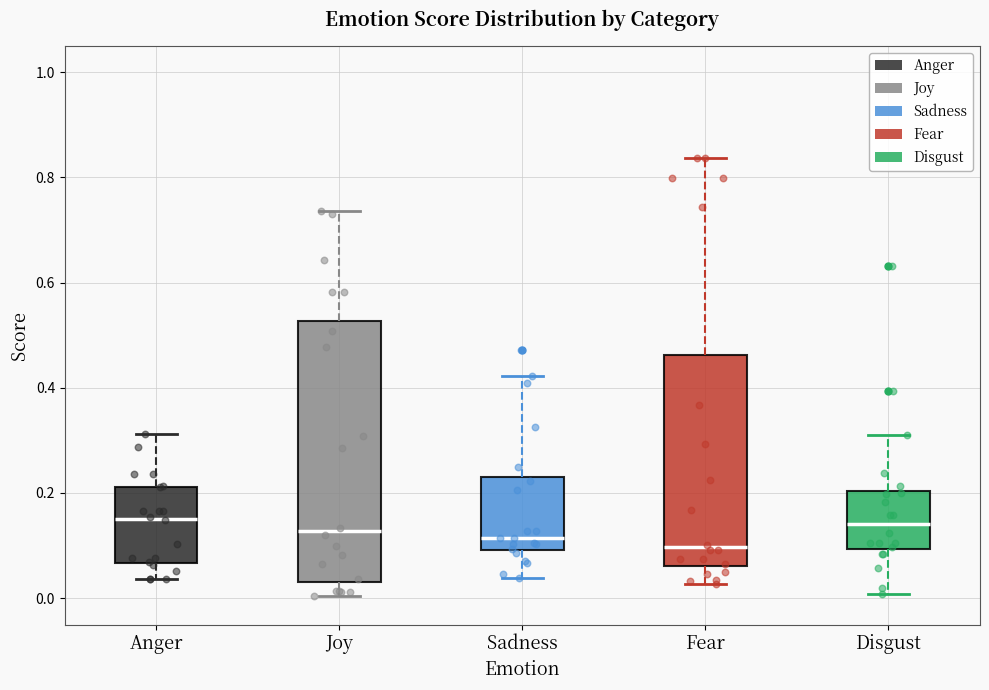

Which box is the tallest, from its lower edge to its upper edge?

Joy